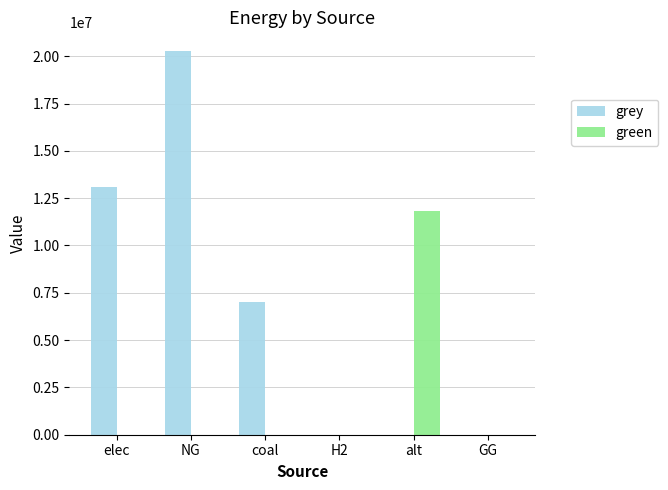

Reading right to left, list all the values displayed in this chart.

grey: GG=0.0	alt=0.0	H2=0.0	coal=7000017.6	NG=20249363.2	elec=13109059.3
green: GG=0.0	alt=11838359.5	H2=0.0	coal=0.0	NG=0.0	elec=0.0